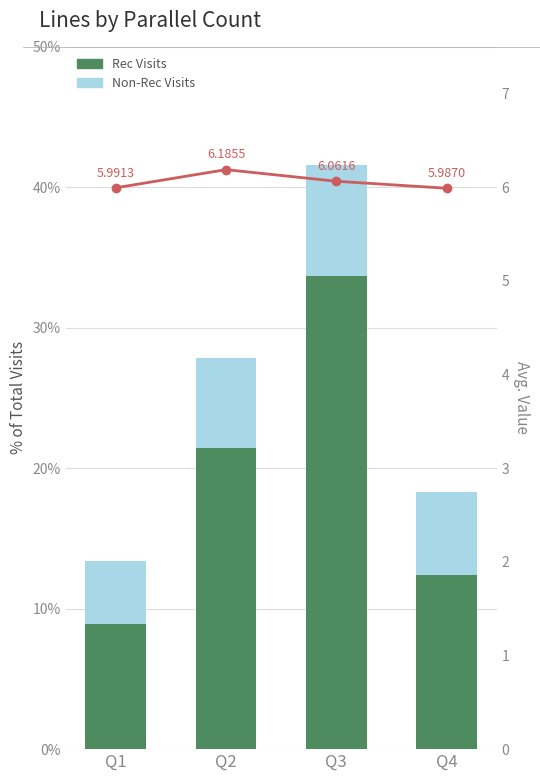

Which label corresponds to the largest value in the chart?

Q2